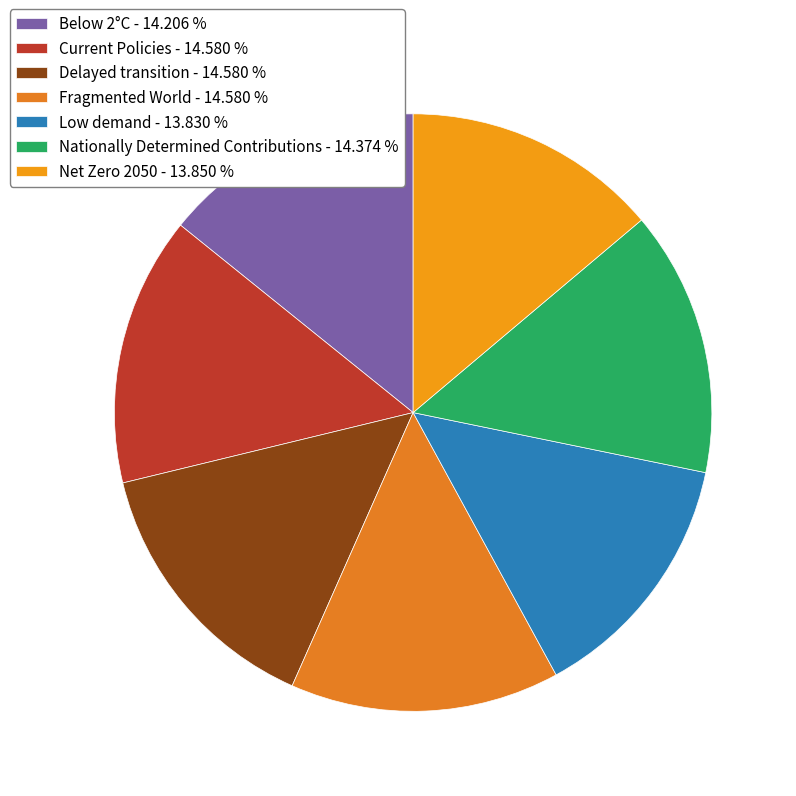

The Low demand slice represents 6% of the pie. True or false?

False